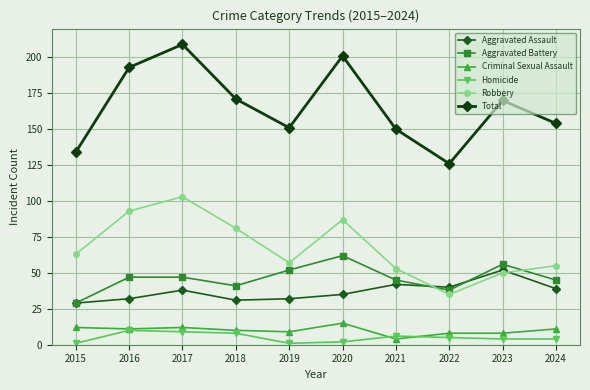

Between 2015 and 2024, which series saw the biggest shift?

Total